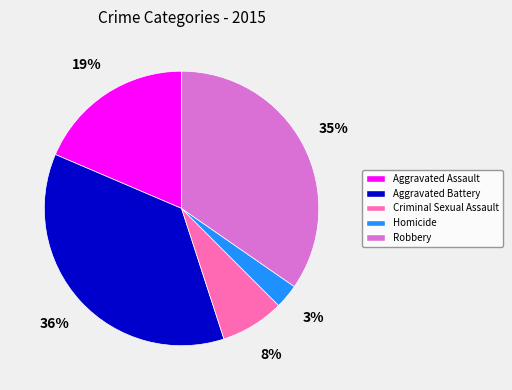

How many slices are in this pie chart?

5